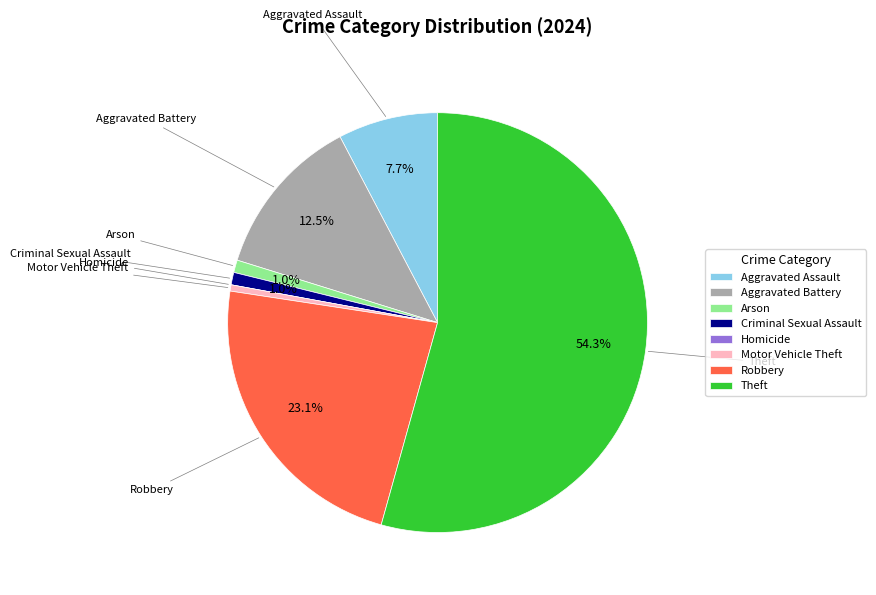

Does Theft represent more than half of the total?

Yes